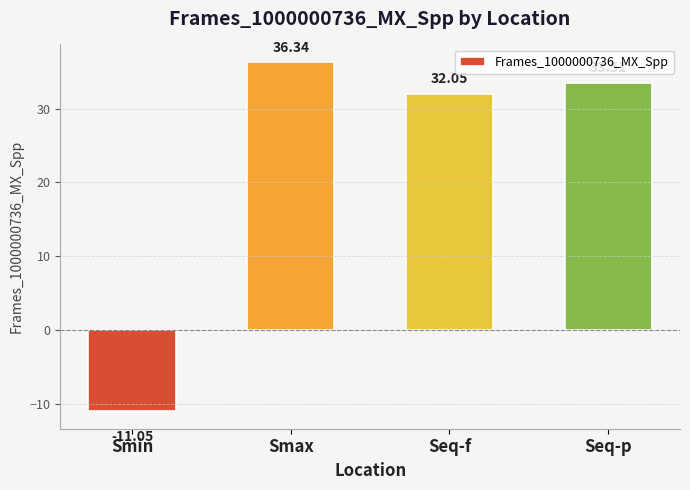

How many data points does each series have?

4